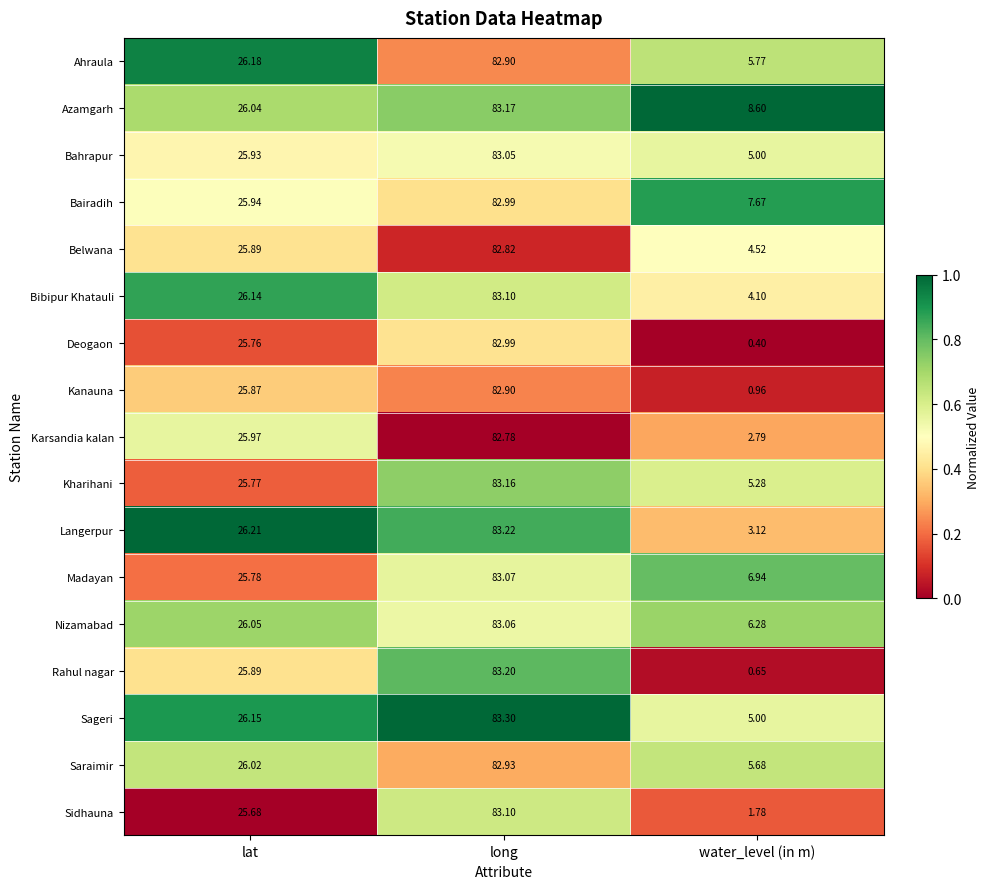

Between lat and long, which series saw the biggest shift?

Sidhauna